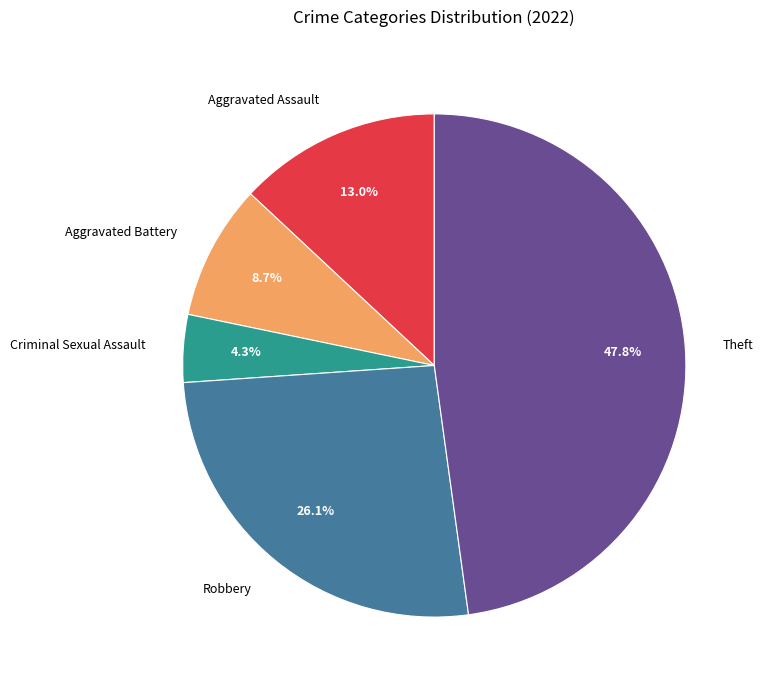

Rank the categories by value from lowest to highest.

Criminal Sexual Assault, Aggravated Battery, Aggravated Assault, Robbery, Theft